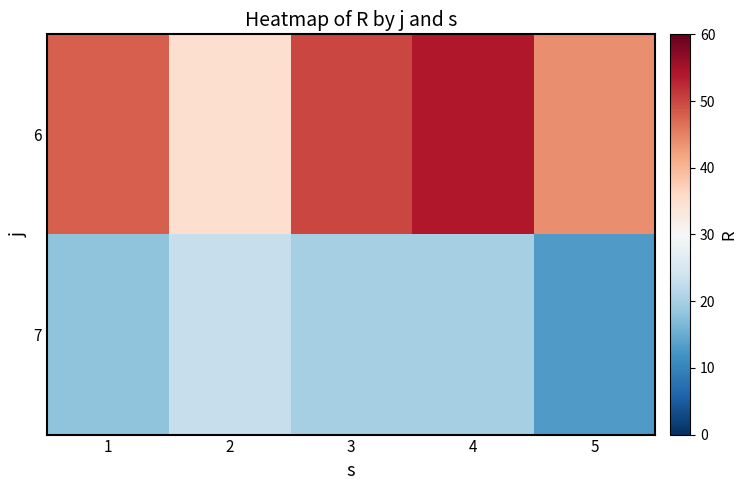

Reading left to right, transcribe all the data shown in this chart.

6: 1=48	2=35	3=50	4=54	5=44
7: 1=18	2=23	3=20	4=20	5=13